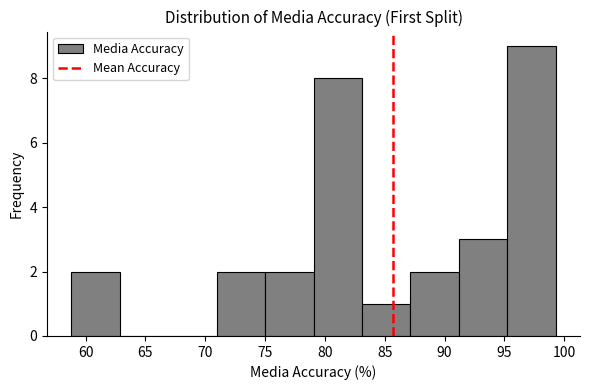

Over which range of the x-axis is the bar tallest?

95.0 to 99.5